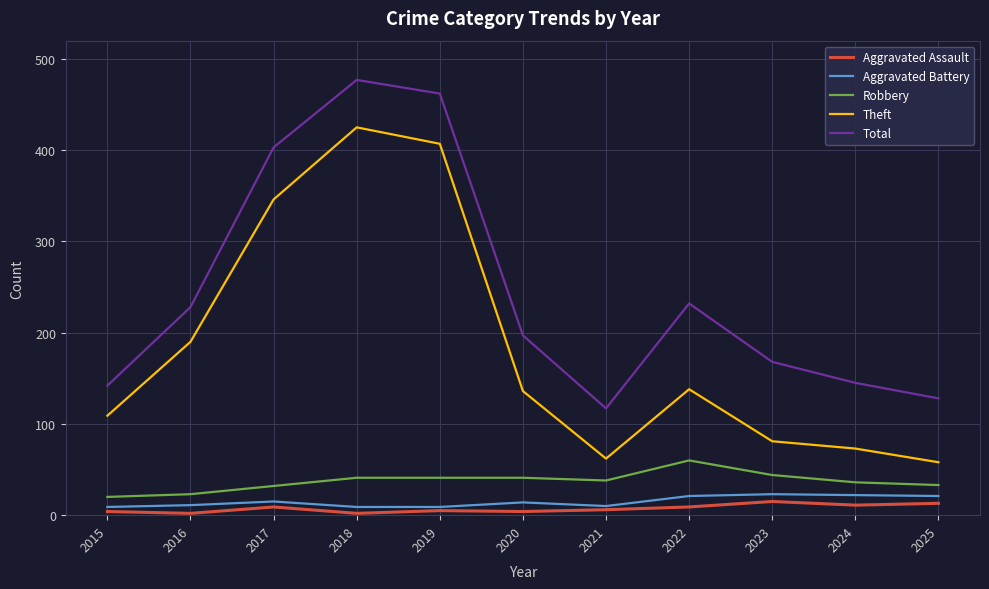

Which series changed the most between 2021 and 2022?

Total